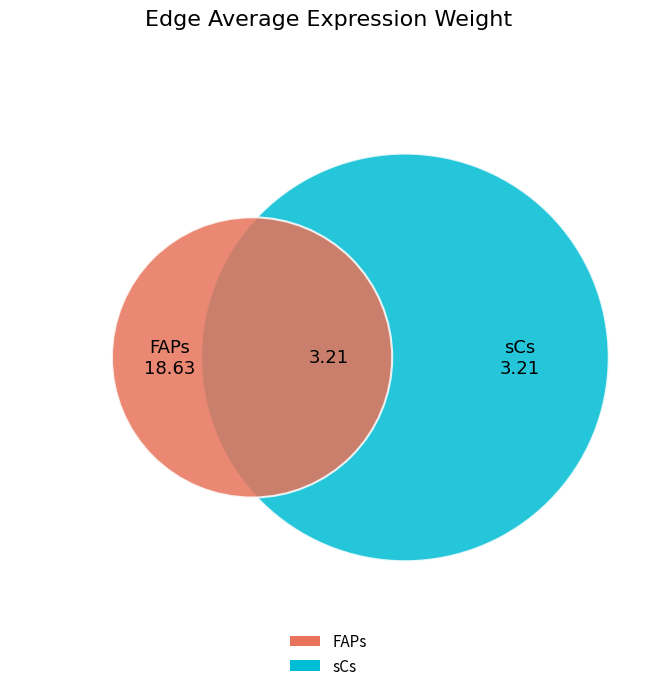

What is the smallest slice in the pie chart?

sCs